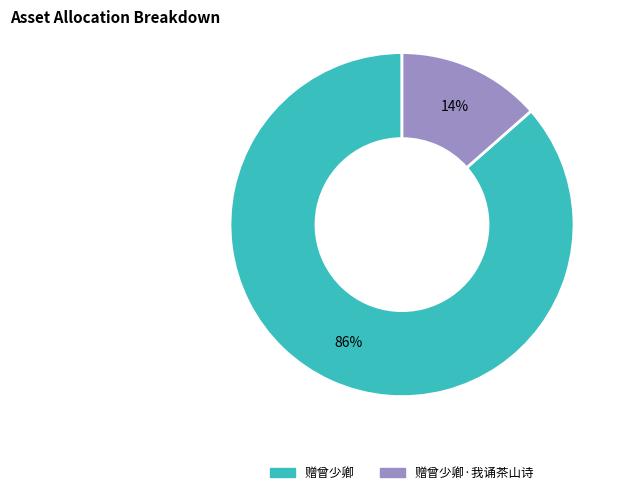

Is there a majority slice in this chart?

Yes